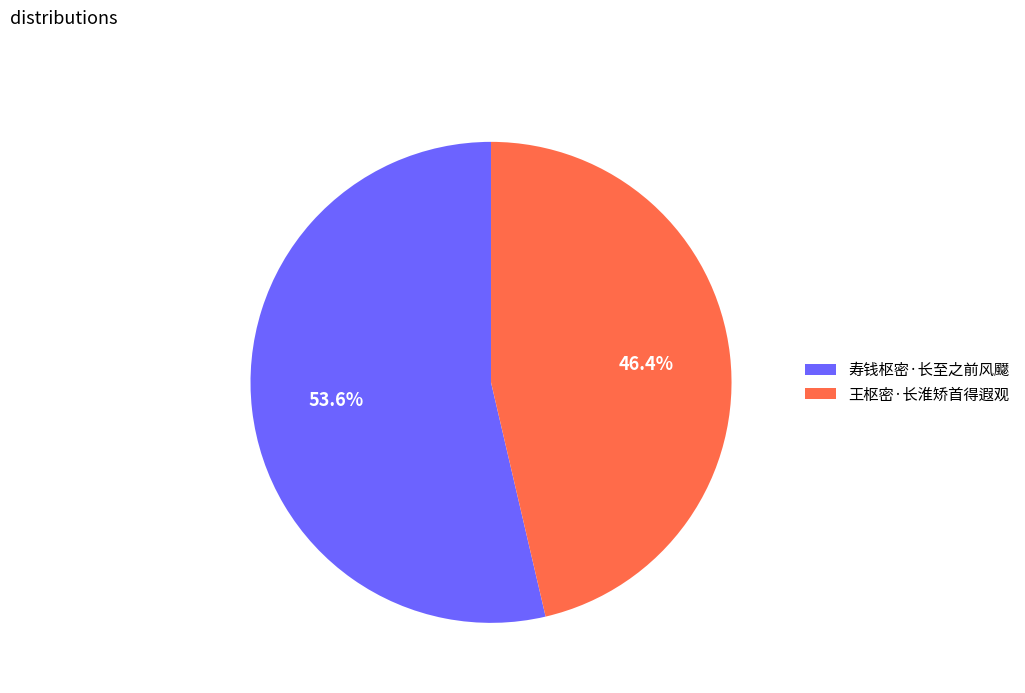

Which category has the smallest portion of the pie?

王枢密·长淮矫首得遐观